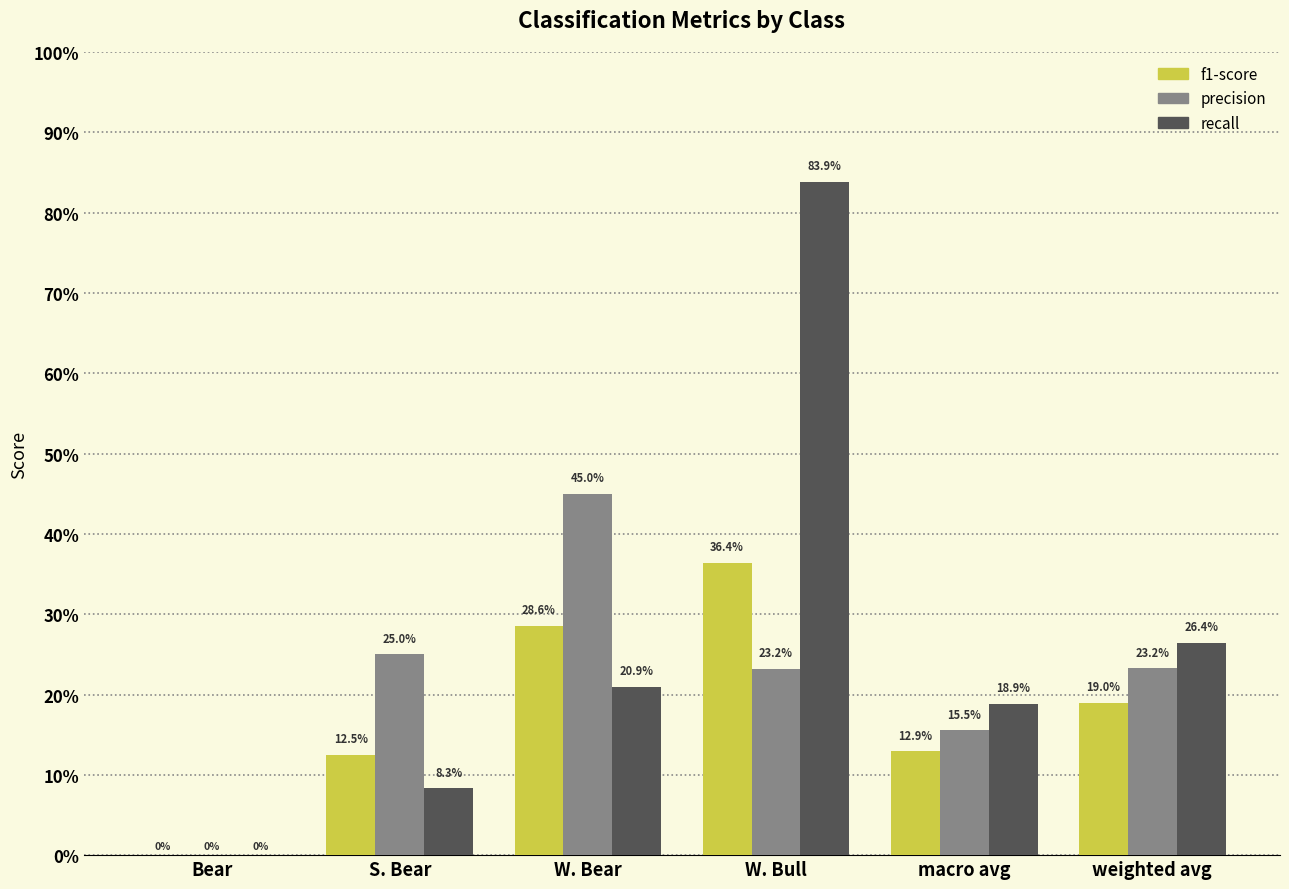

What position from the right is Bear?

6